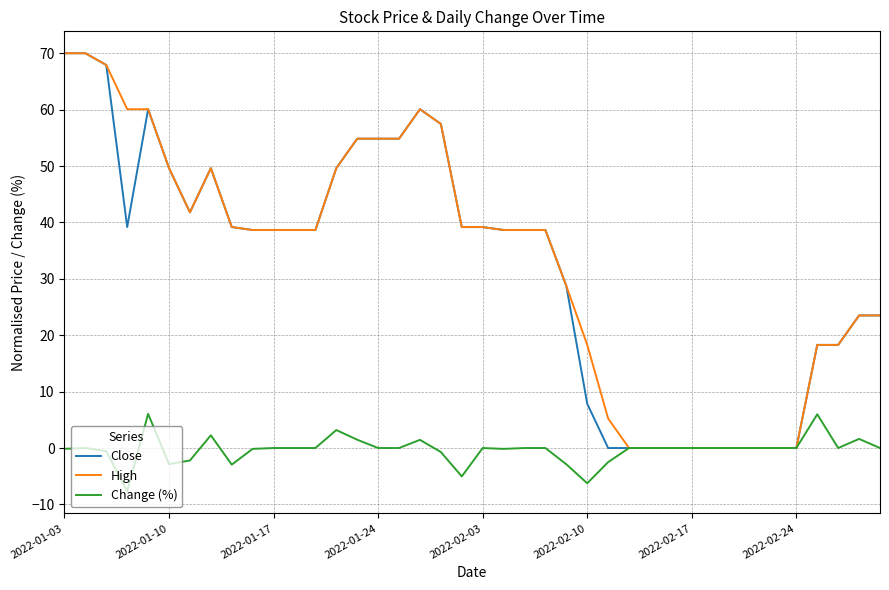

What is the highest value of the Close series?

70.0